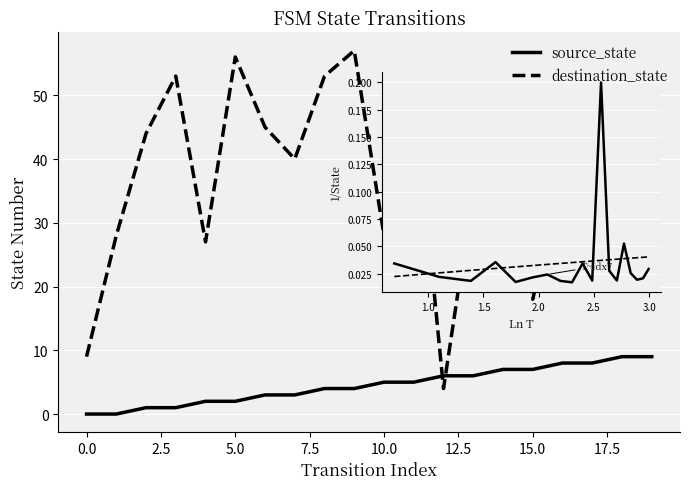

What is the average value of the destination_state series?

38